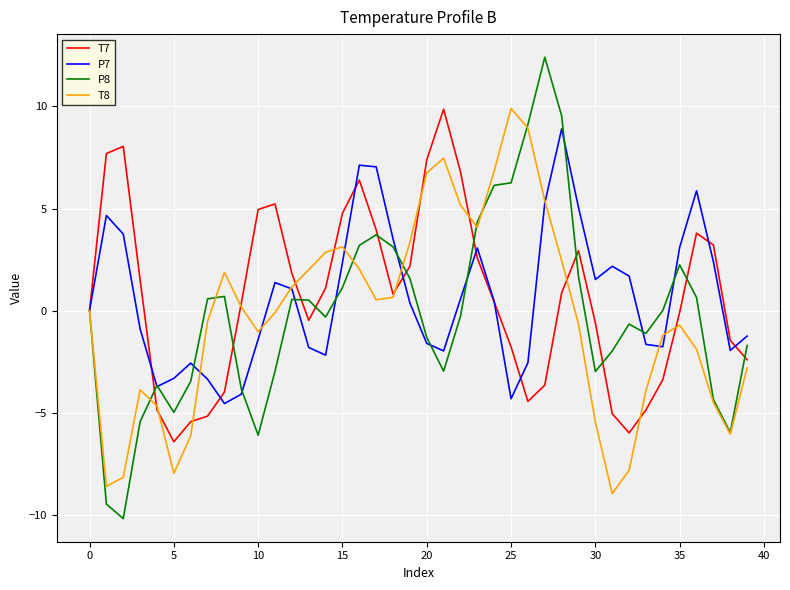

What is the smallest value displayed?

-10.2